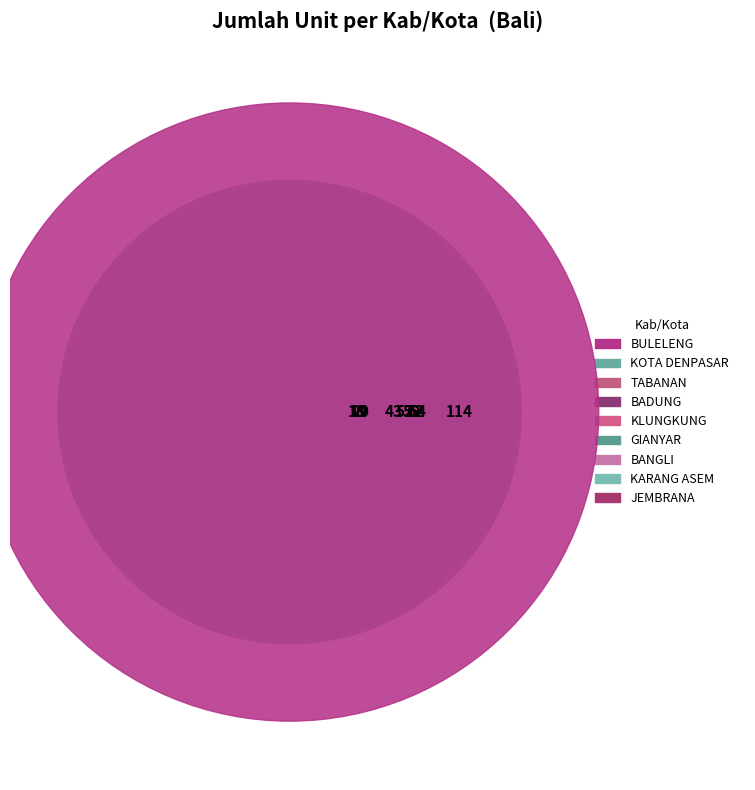

Does JEMBRANA represent more than half of the total?

No